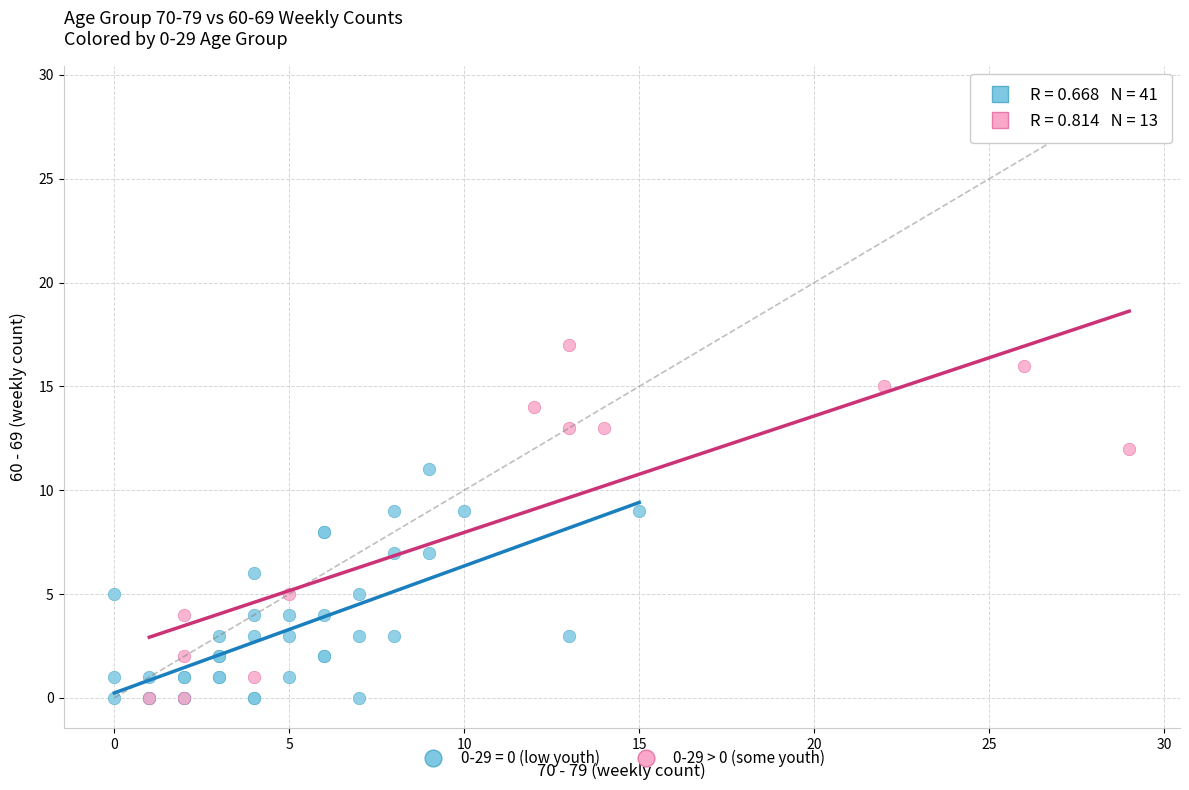

Which series reaches the maximum Y coordinate?

0-29 > 0 (some youth)